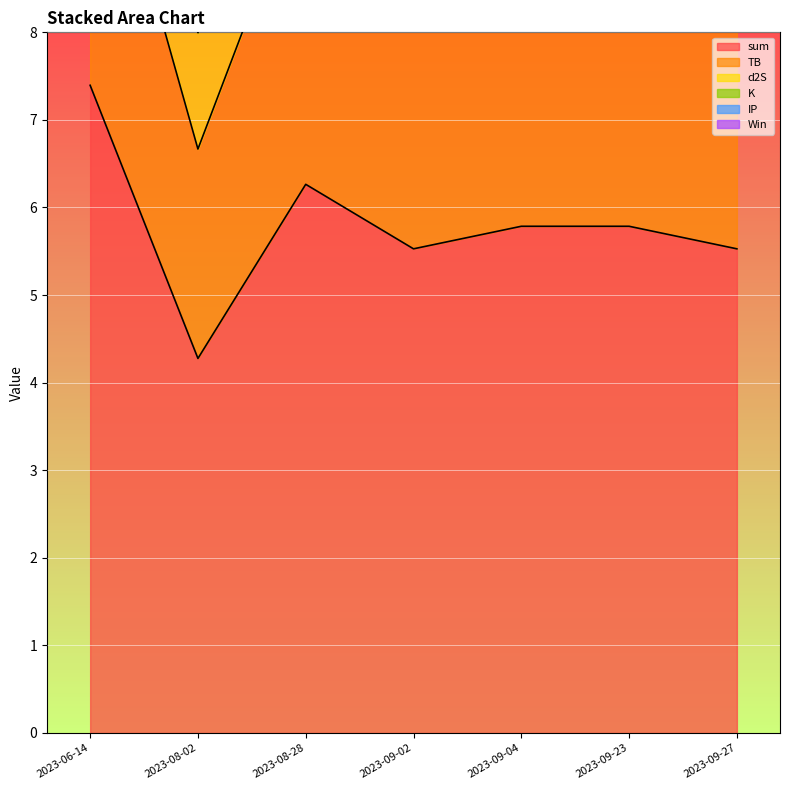

At how many categories does at least one series exceed 0?

7